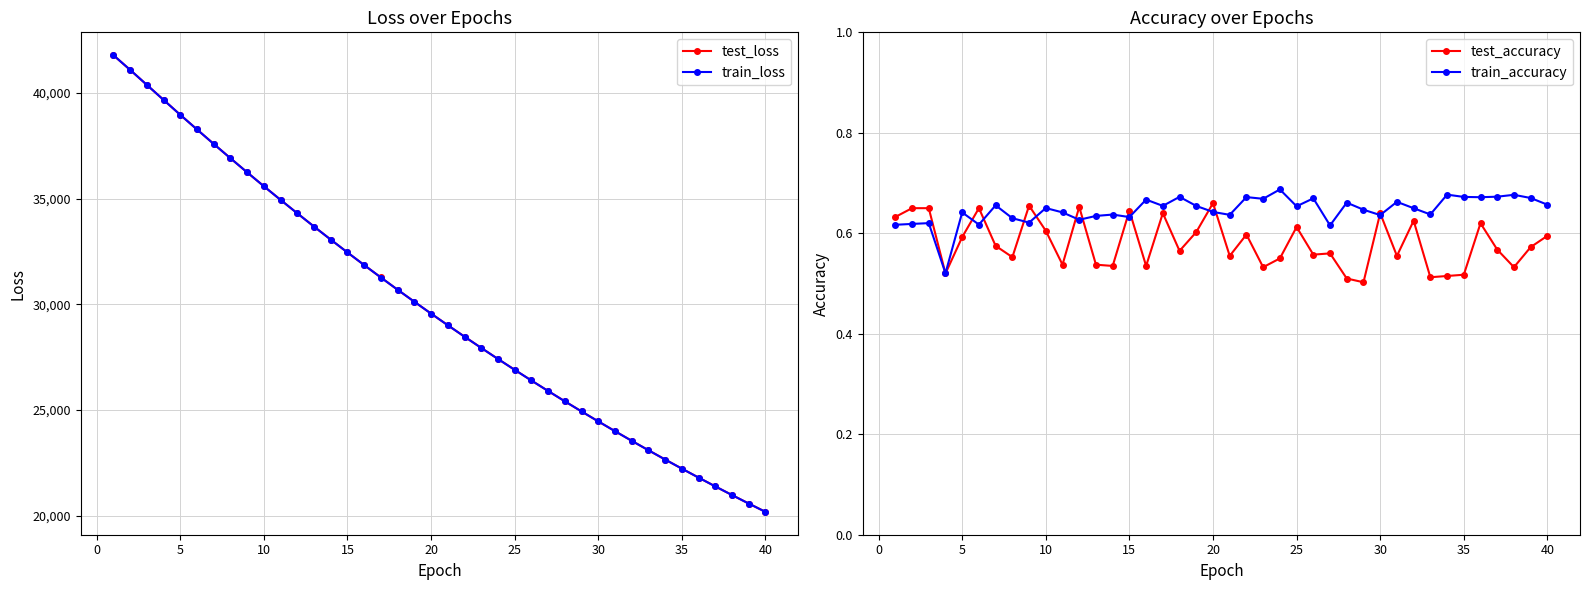

True or false: train_accuracy and test_loss intersect in this chart.

False